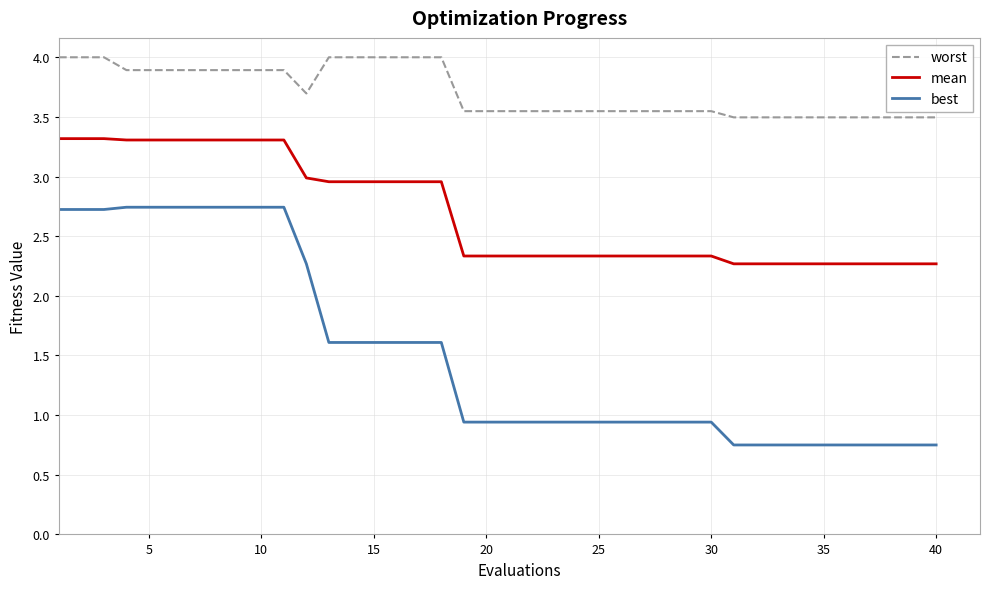

Which series has the largest total across all categories?

worst